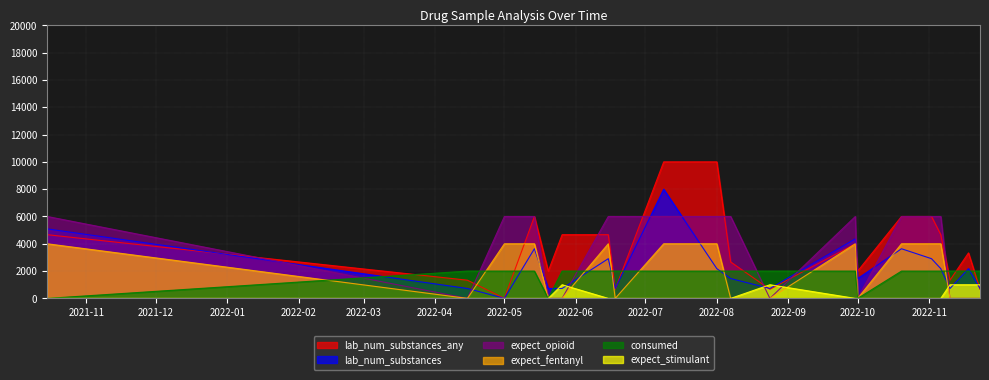

How many interior local valleys does the expect_opioid series have?

3